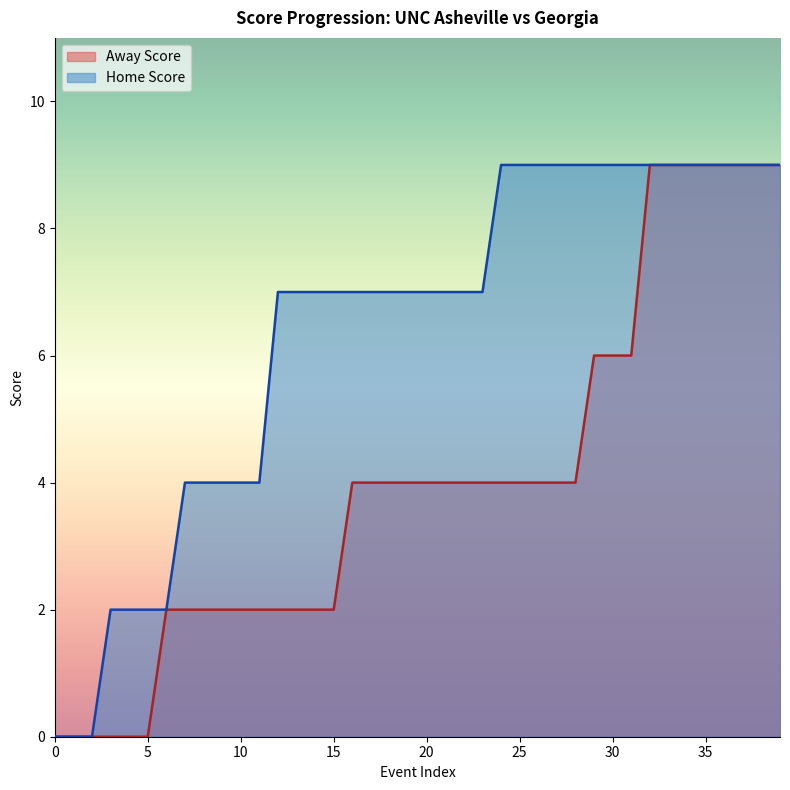

True or false: Home Score has more than 1 interior local peaks.

False